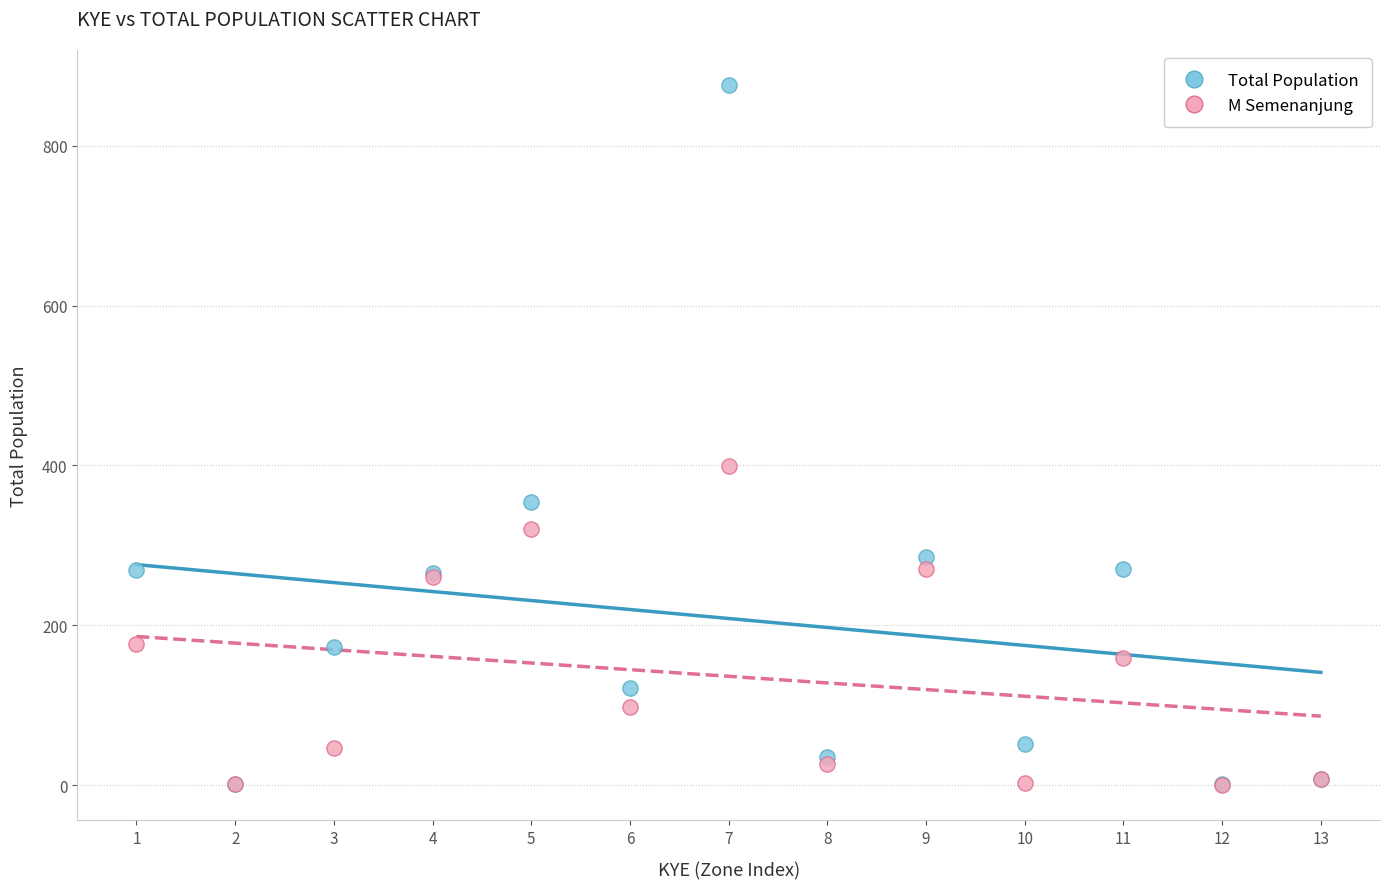

In the Total Population series, what Y value is closest to 438?

354